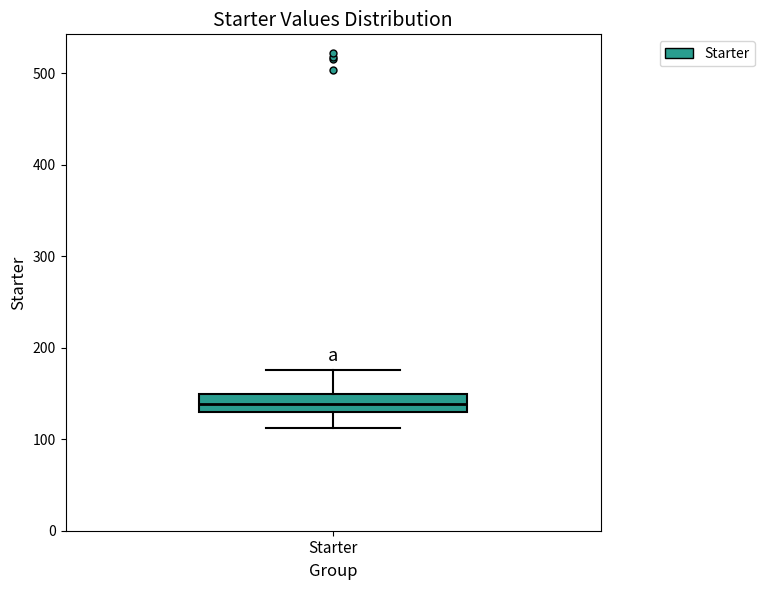

Where does the lower whisker of the box for Starter end on the y-axis? The values are not printed on the chart, so give them approximately, as read against the axis.

110